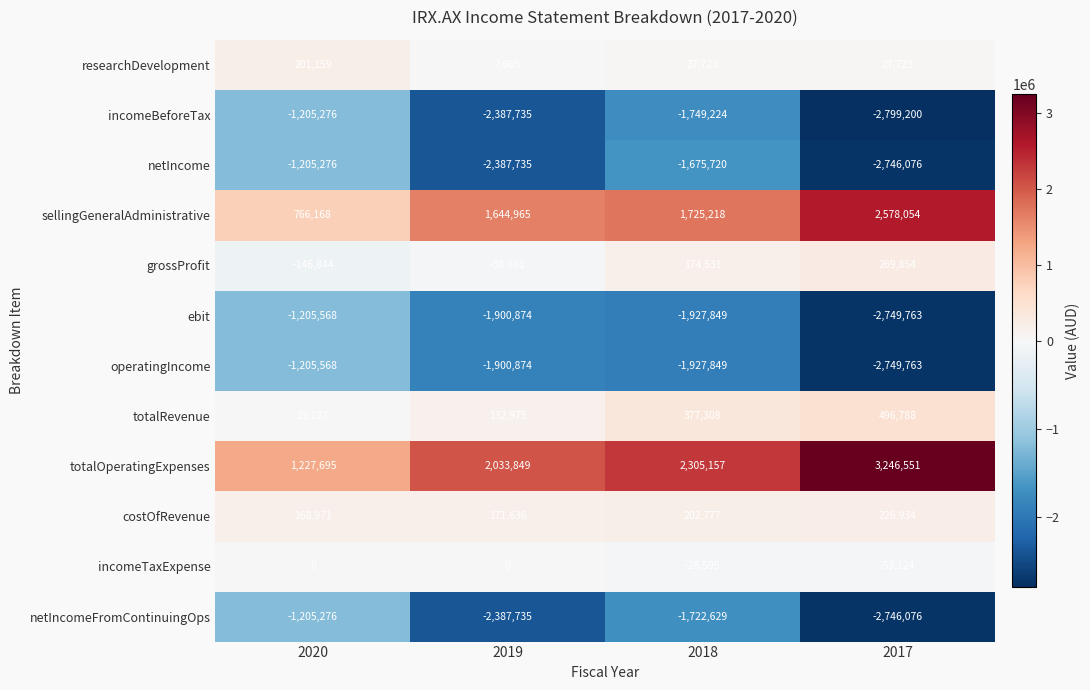

The value of operatingIncome at 2020 is -1205568. True or false?

True